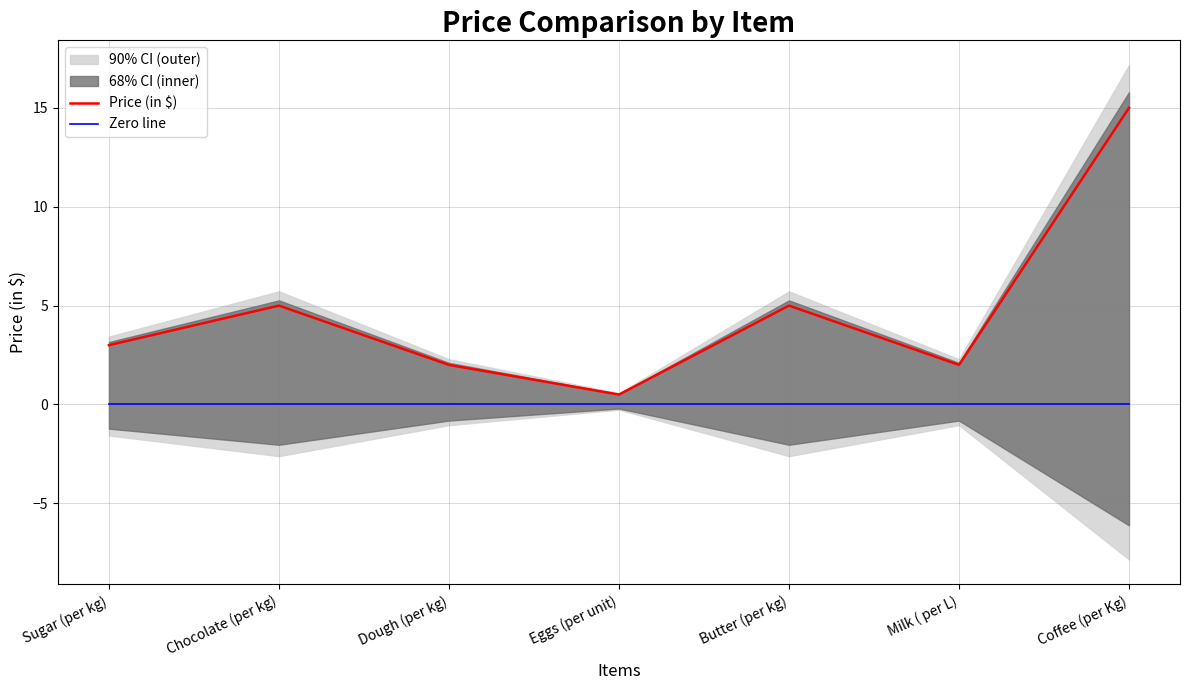

True or false: Zero line has more than 1 points higher than both neighbors.

False